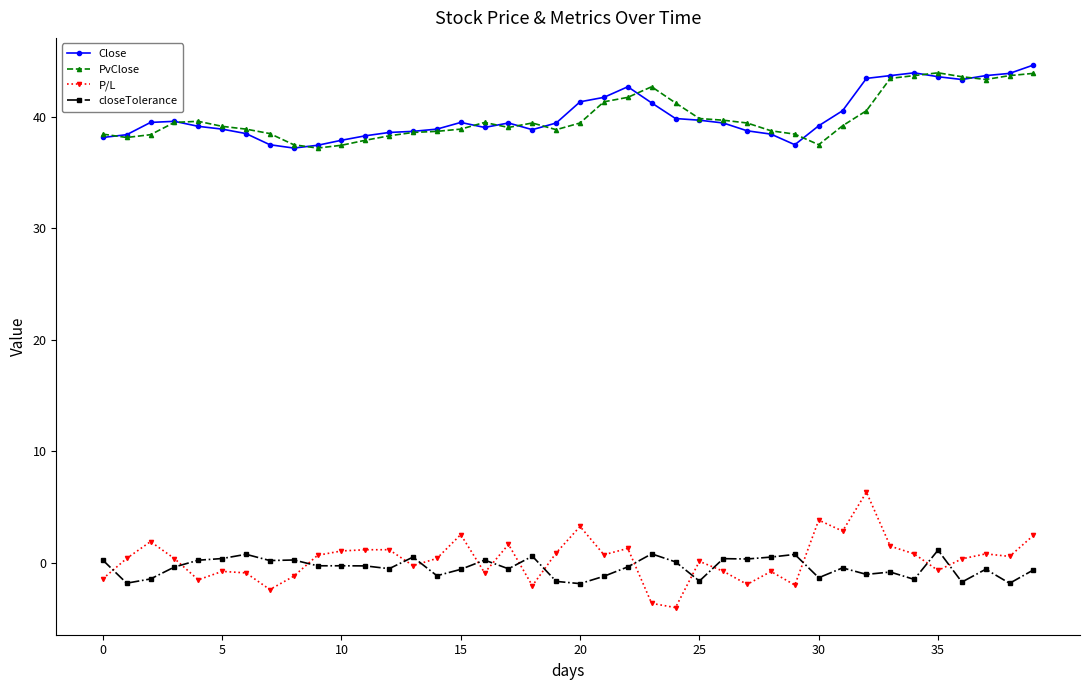

What are all the series names shown in the legend?

Close, PvClose, P/L, closeTolerance